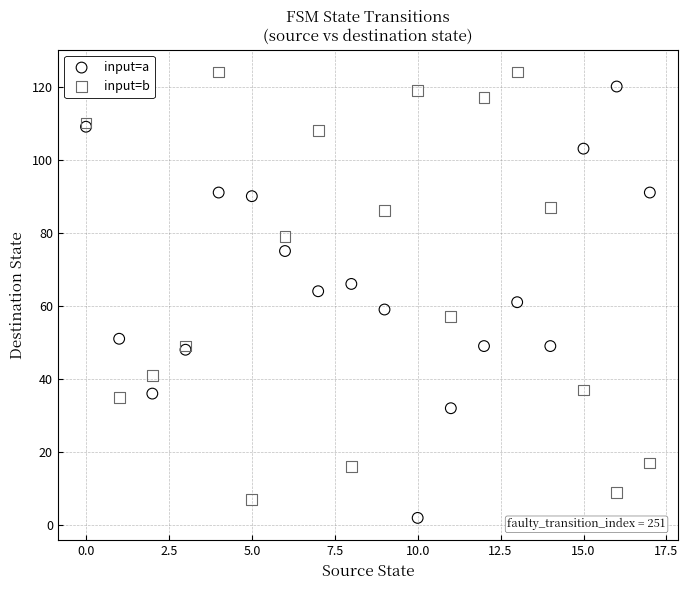

What are all the series names shown in the legend?

input=a, input=b